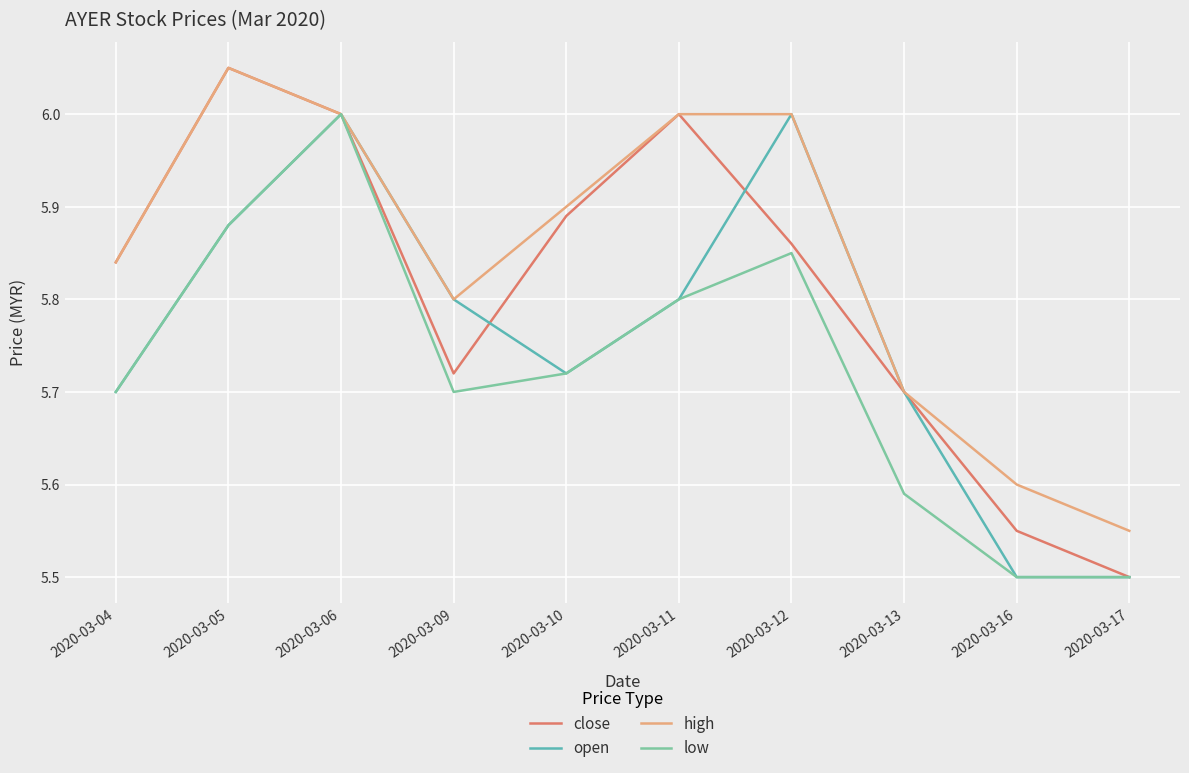

At which label is close closest to 5?

2020-03-17